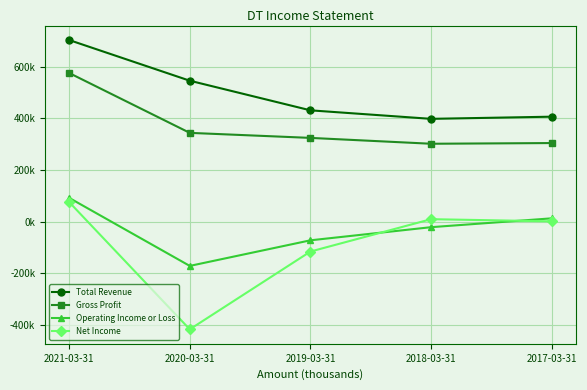

What is the value of the Gross Profit point at the 5th from the left?

304200